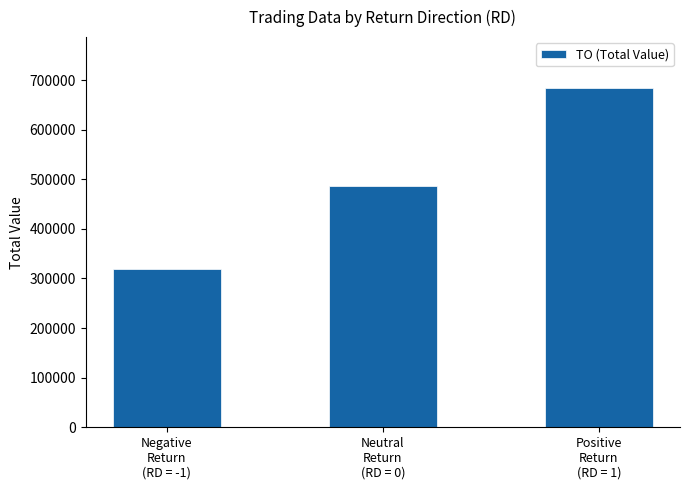

Read the value at Neutral
Return
(RD = 0), to the nearest 50.

487400